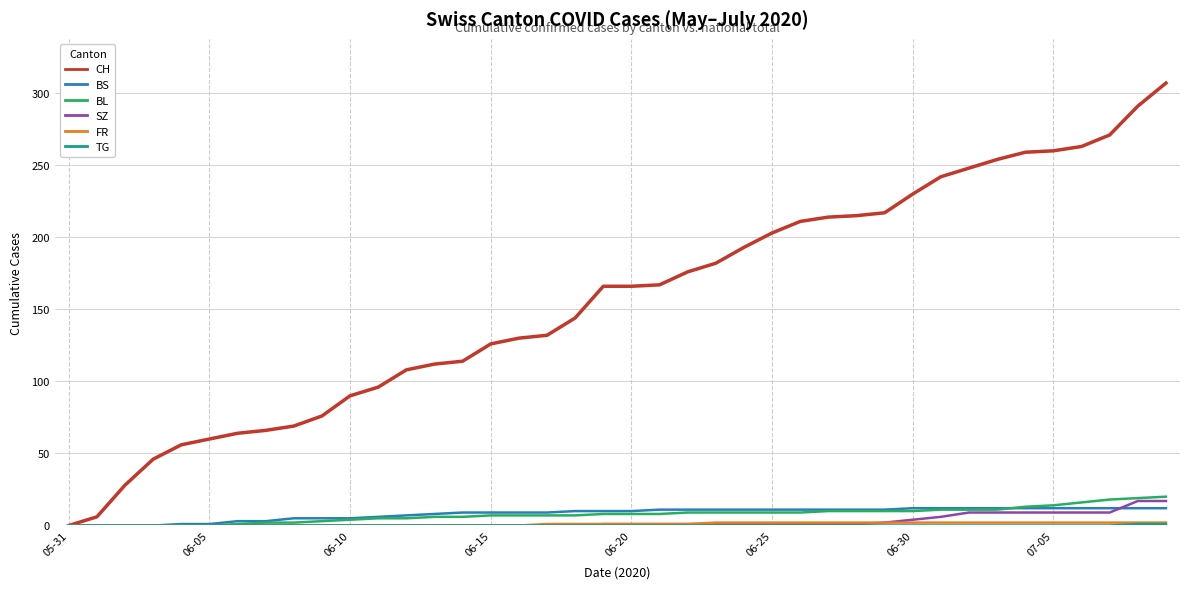

Which series has the widest spread of values?

CH